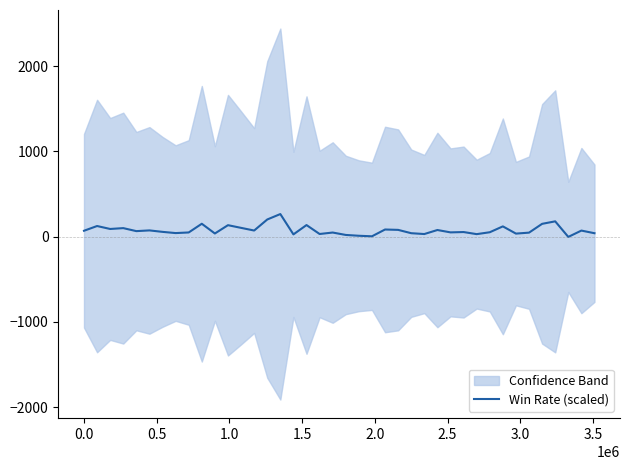

What is the difference between the maximum and minimum values?

268.0